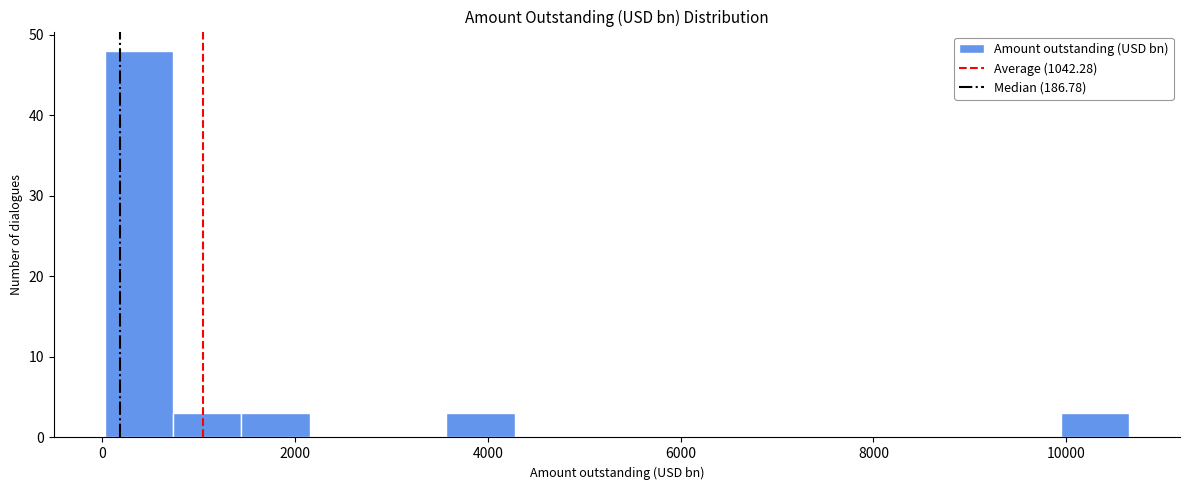

Around what value on the x-axis is the tallest bar? Give the approximate position of its centre, as read against the axis.

400